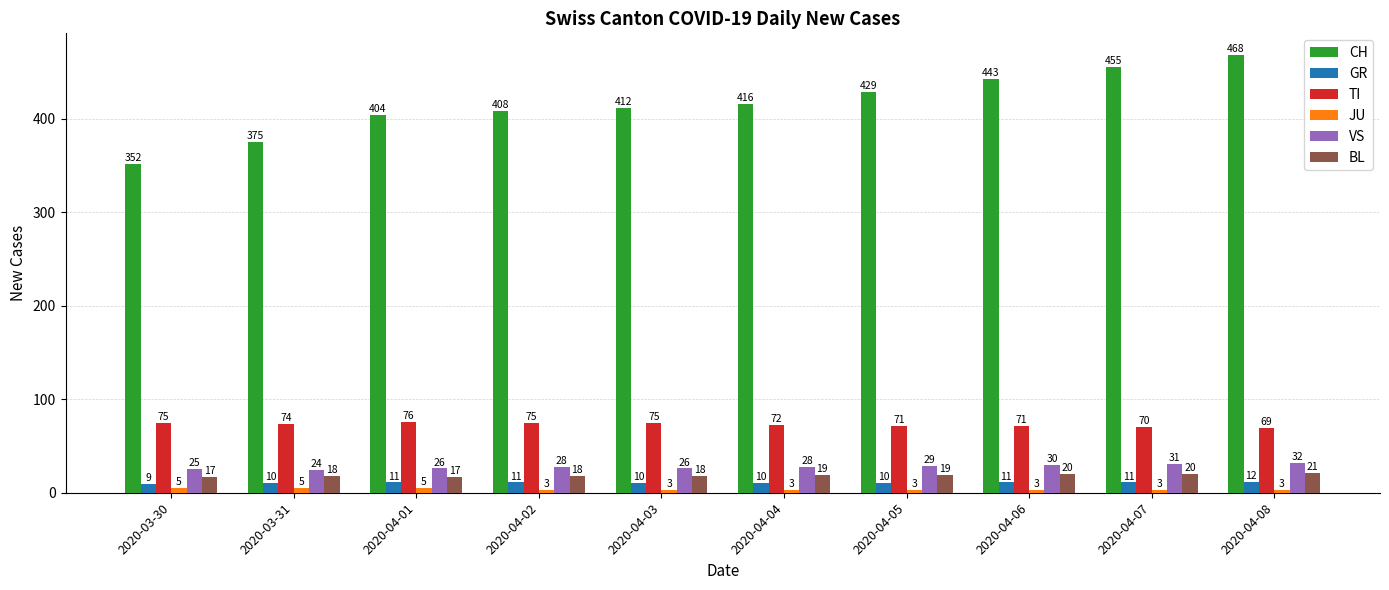

Rank the series by their maximum value, from highest to lowest.

CH, TI, VS, BL, GR, JU